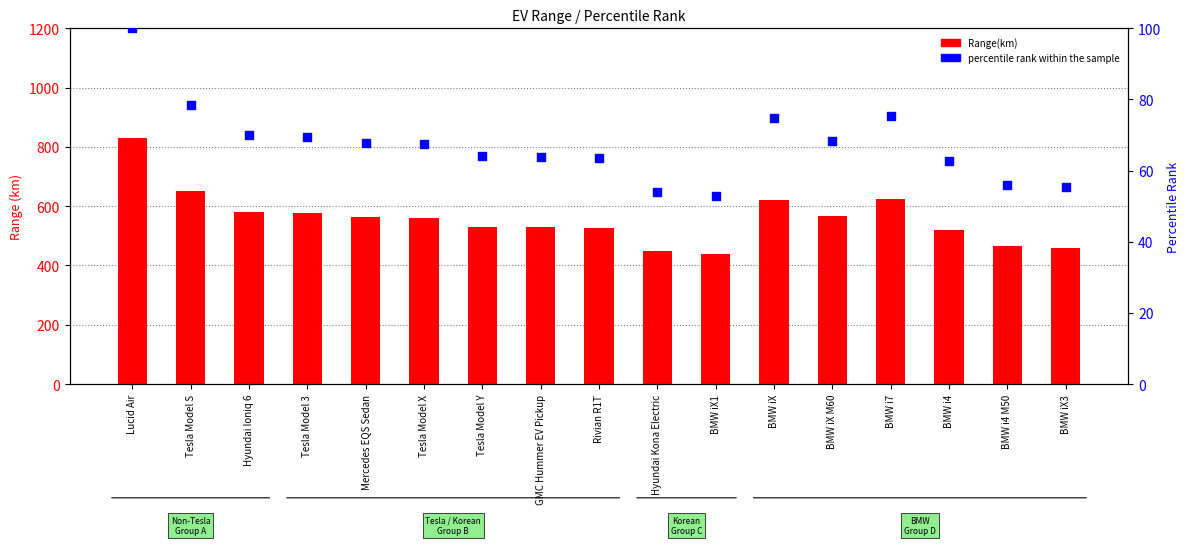

What is the total value across all series at Tesla Model S?

729.4